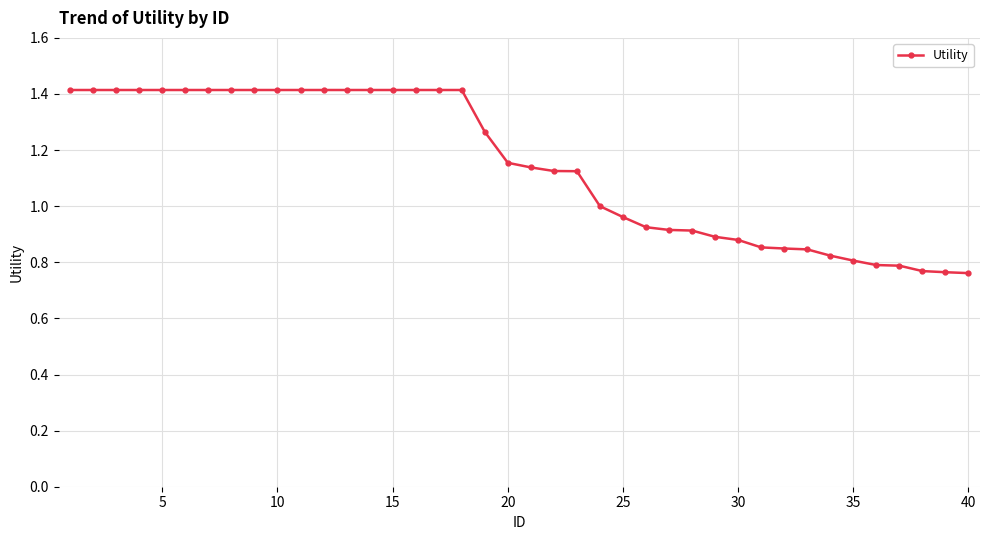

What is the greatest value displayed?

1.4